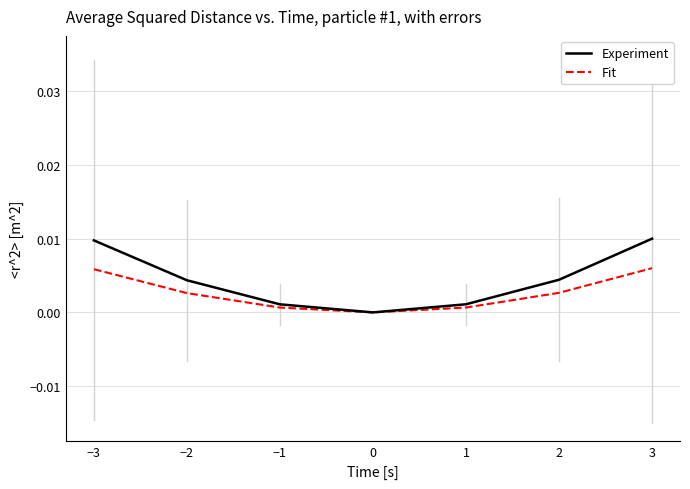

The value of Fit at 1 is 0.0. True or false?

True